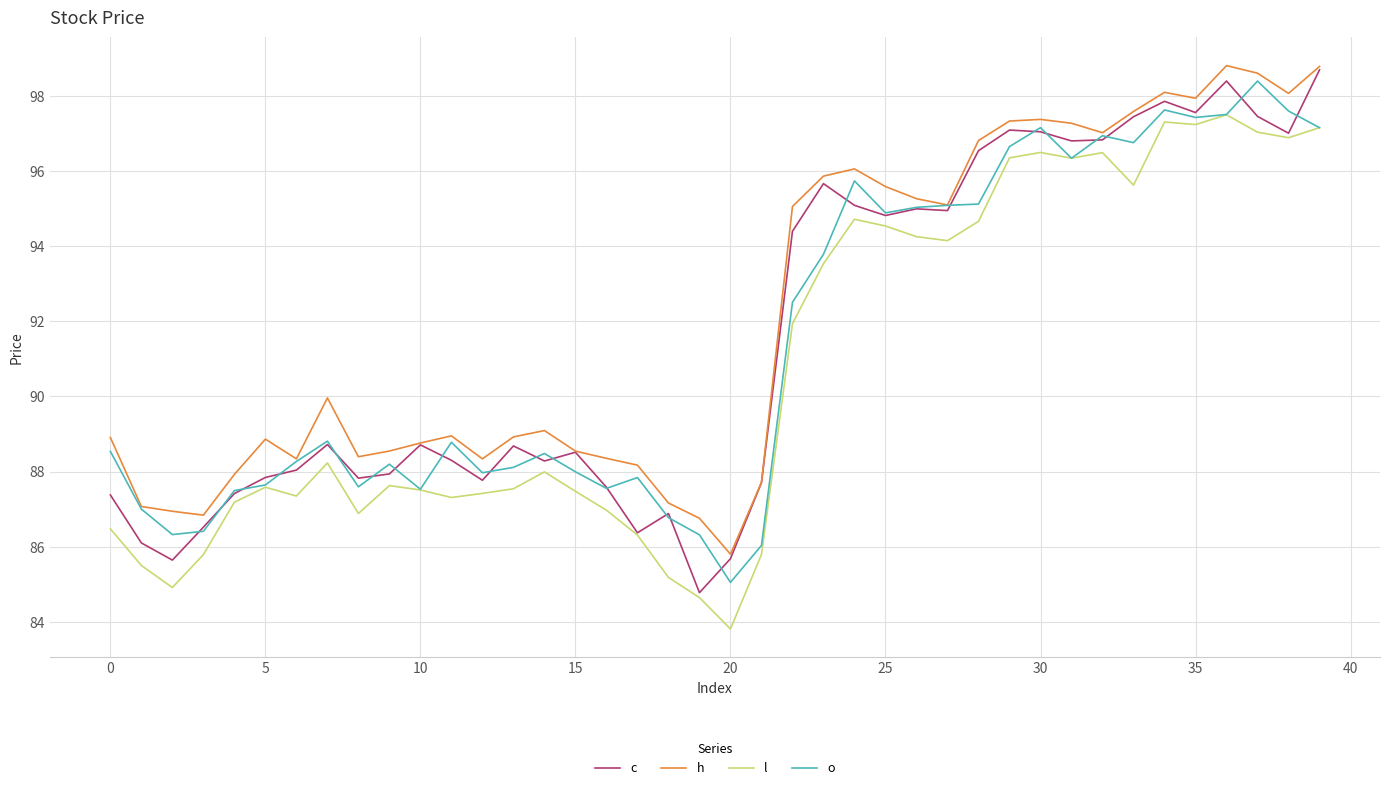

What is the highest value of the l series?

97.5